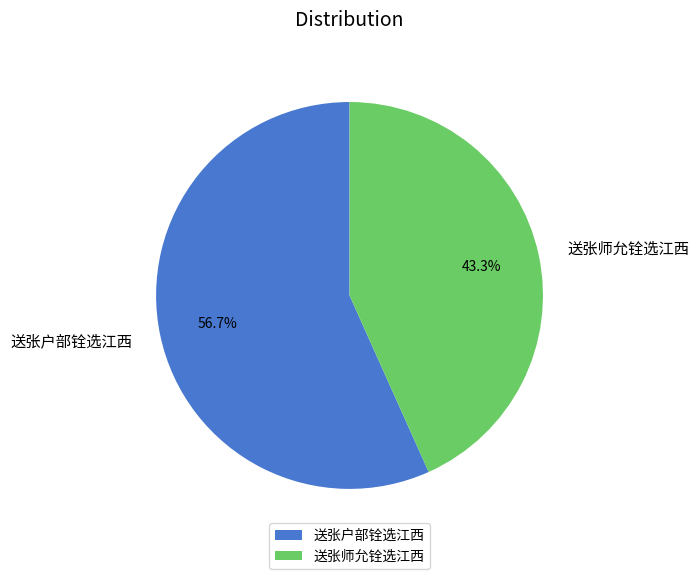

To the nearest percent, what is the difference between the largest and smallest slice percentages?

13%